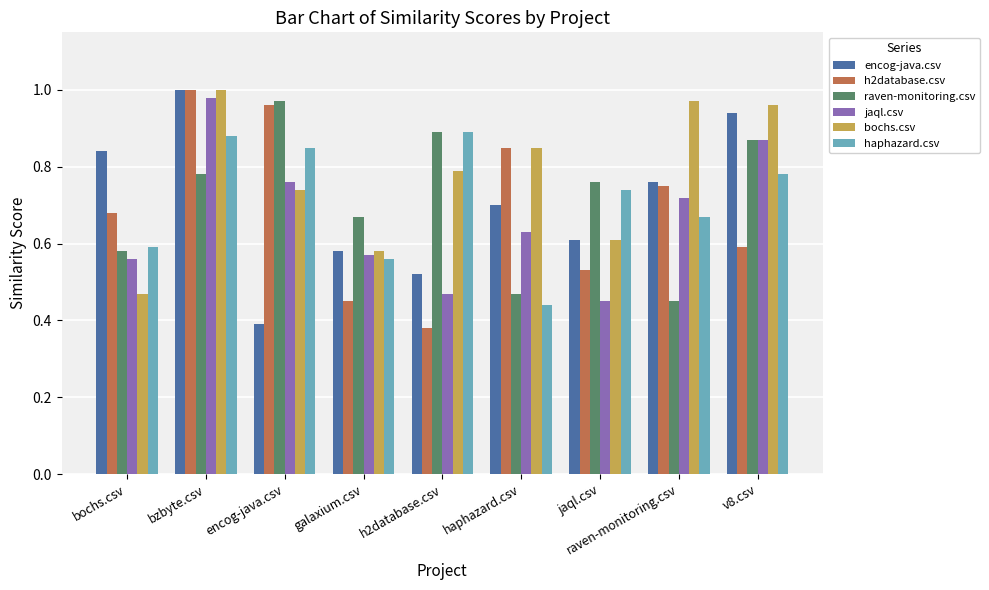

At which category is the sum across all series the highest?

bzbyte.csv